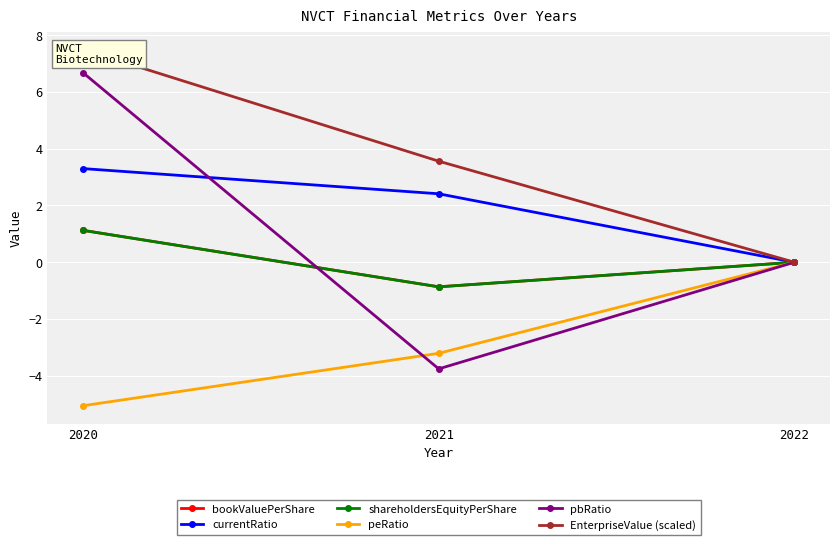

How many series are shown in this chart?

6